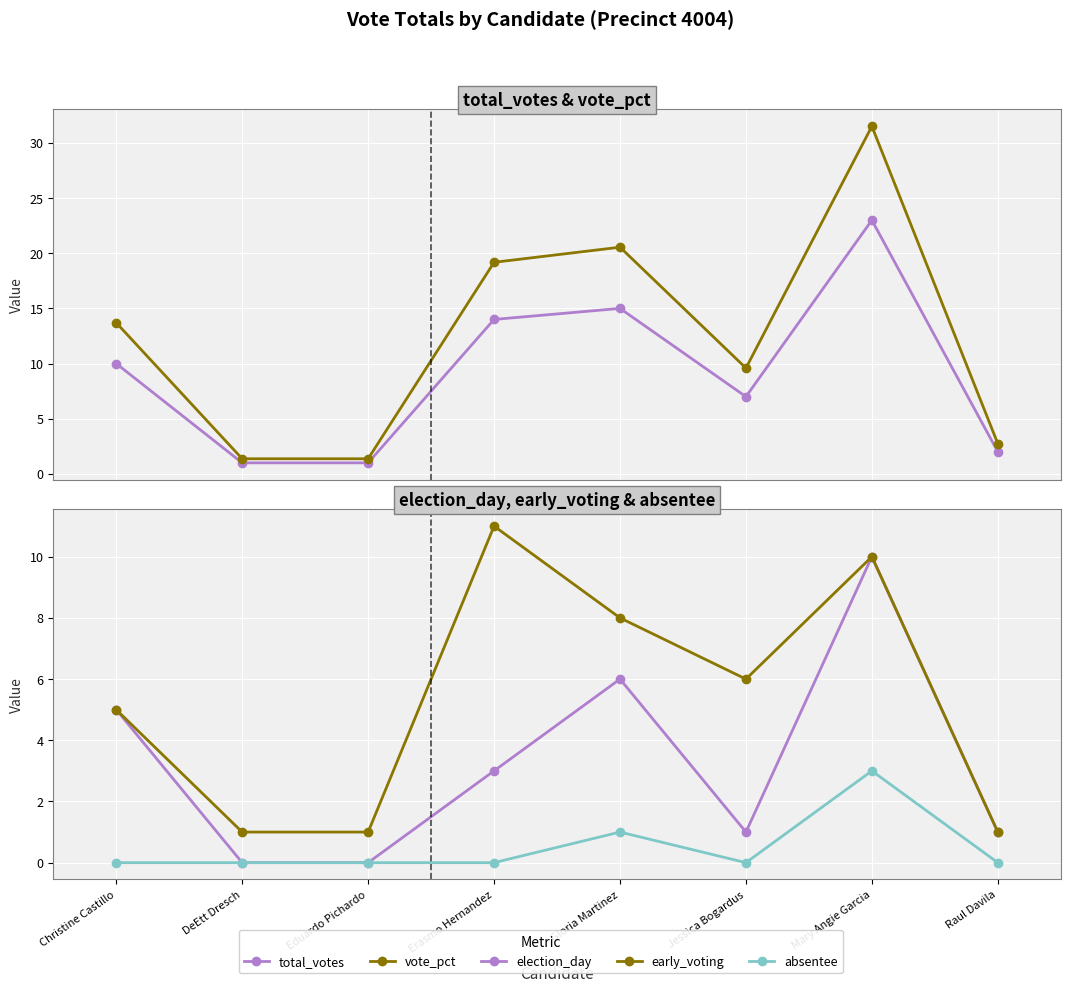

What is the spread (max minus min) of values at Christine Castillo?

13.7